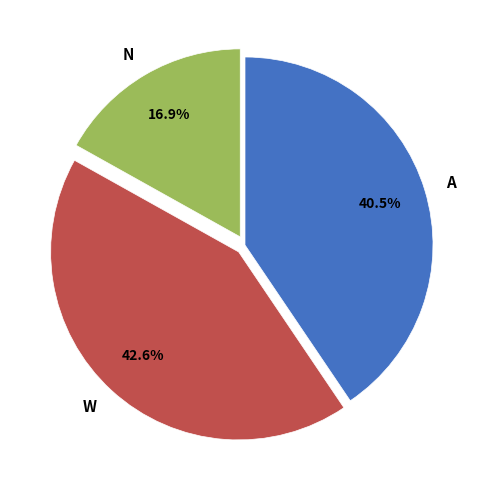

What is the smallest slice in the pie chart?

N